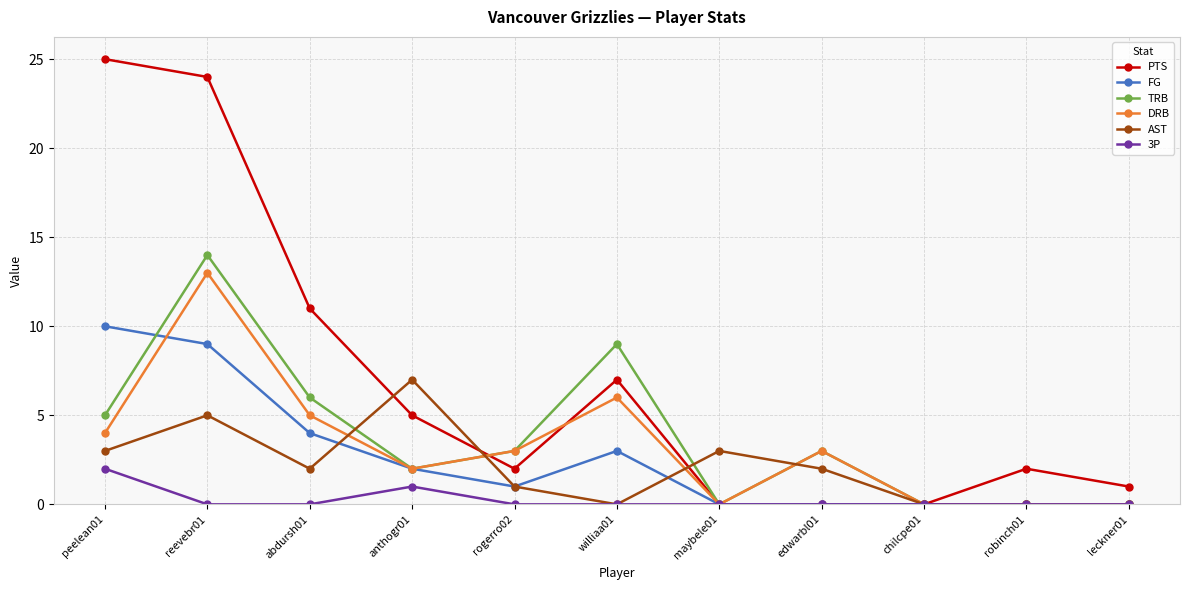

What is the label of the 9th point from the right?

abdursh01